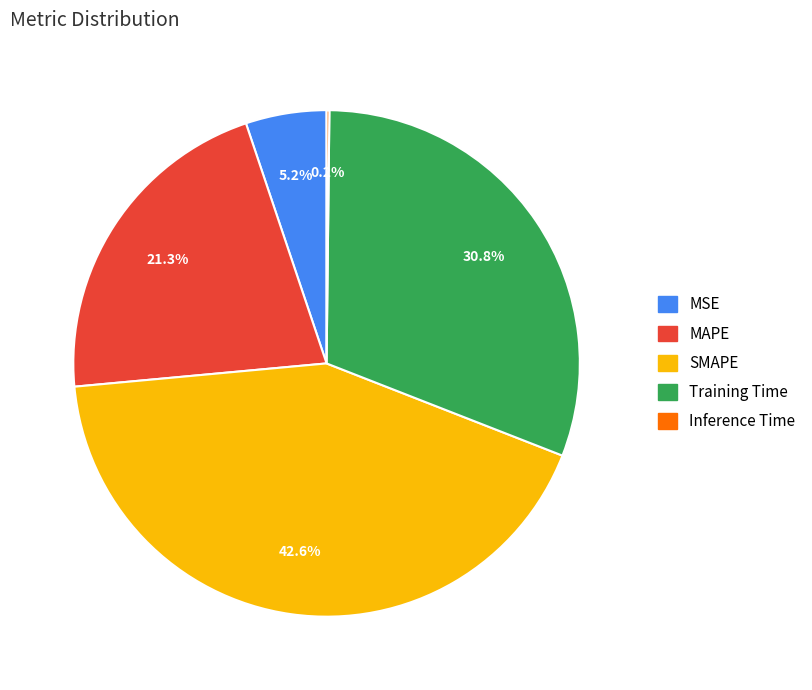

To the nearest percent, what is the combined percentage of MSE and MAPE?

26%